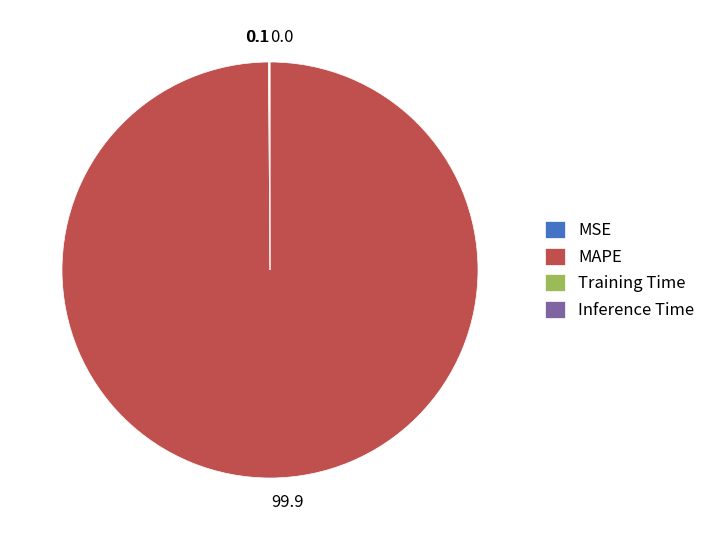

Does MAPE account for over 50% of the chart?

Yes